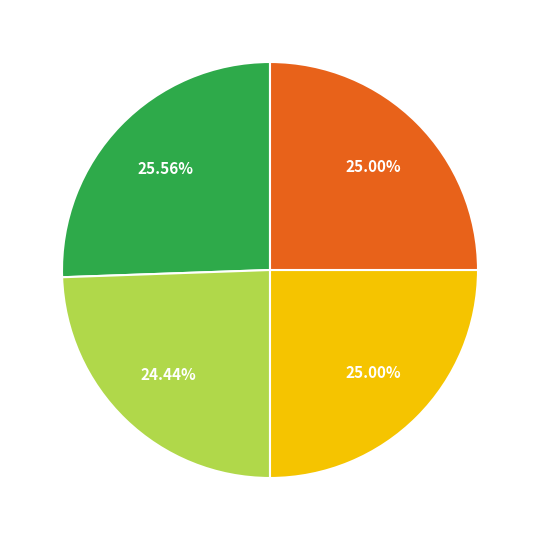

Is there any slice that represents more than half of the pie?

No